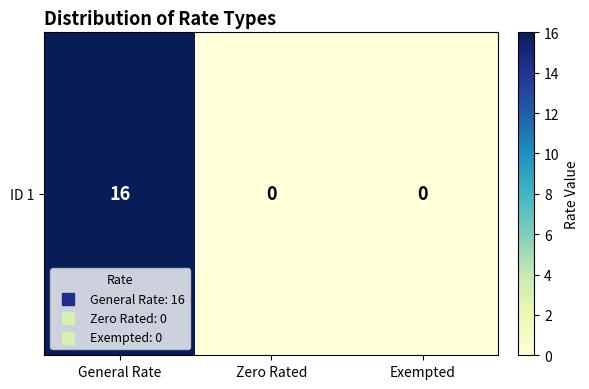

Read the value at General Rate.

16